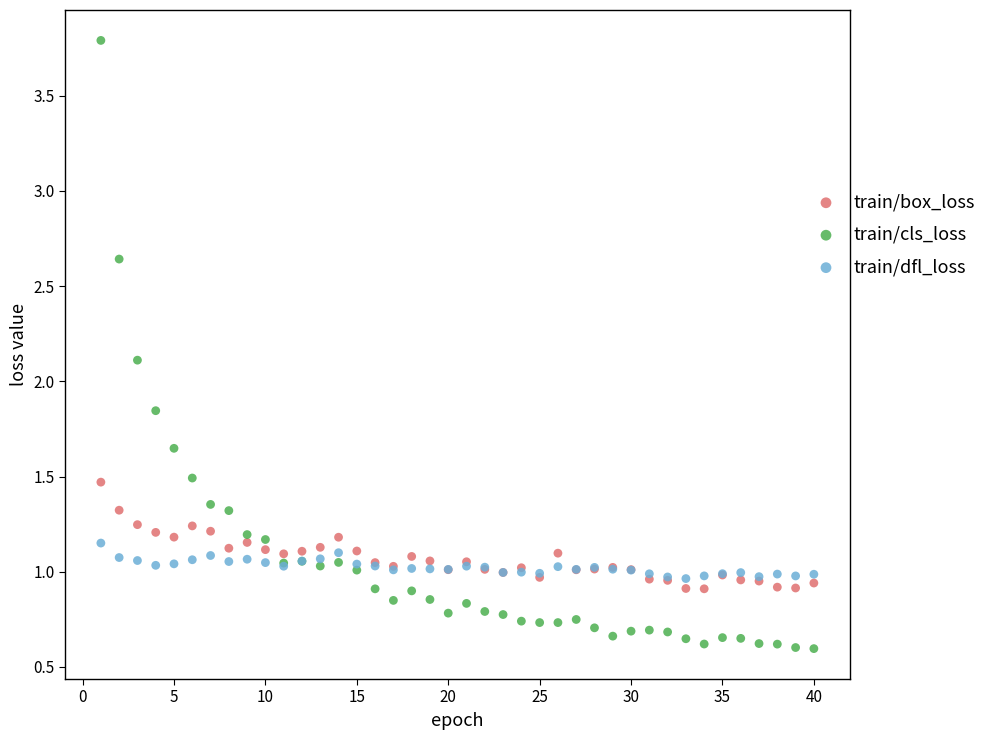

Which series has the widest spread of Y values?

train/cls_loss